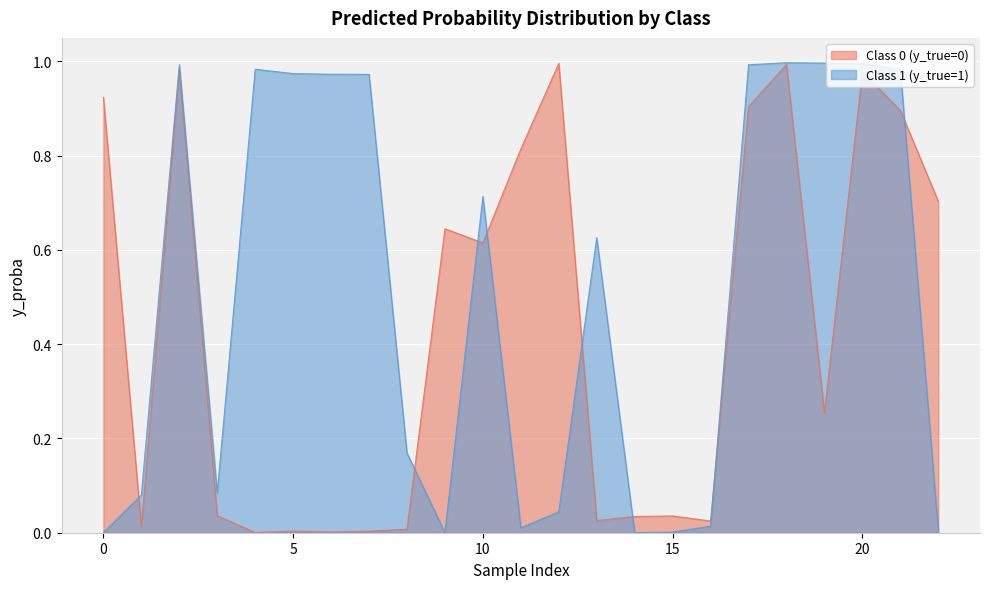

At which category does the chart reach its minimum across all series?

14